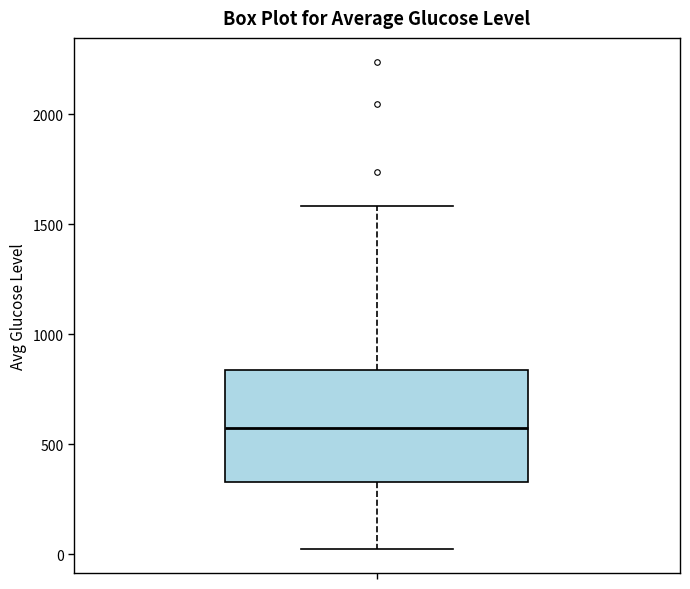

Read this box plot against the y-axis: the position of the median line, the range covered by the box, and the ends of both whiskers. The values are not printed on the chart, so give them approximately, as read against the axis.

median 550, box 350 to 850, whiskers 0 to 1600